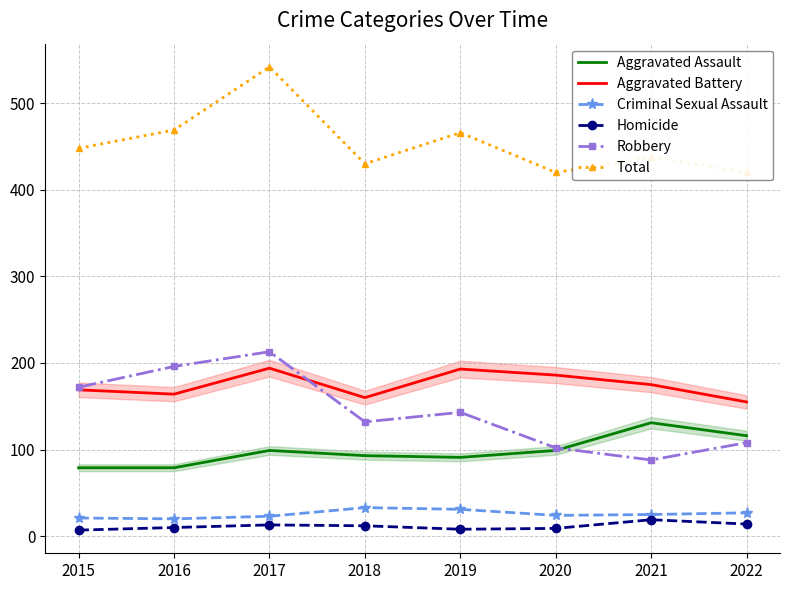

What is the value of the Criminal Sexual Assault point at the 4th from the left?

33